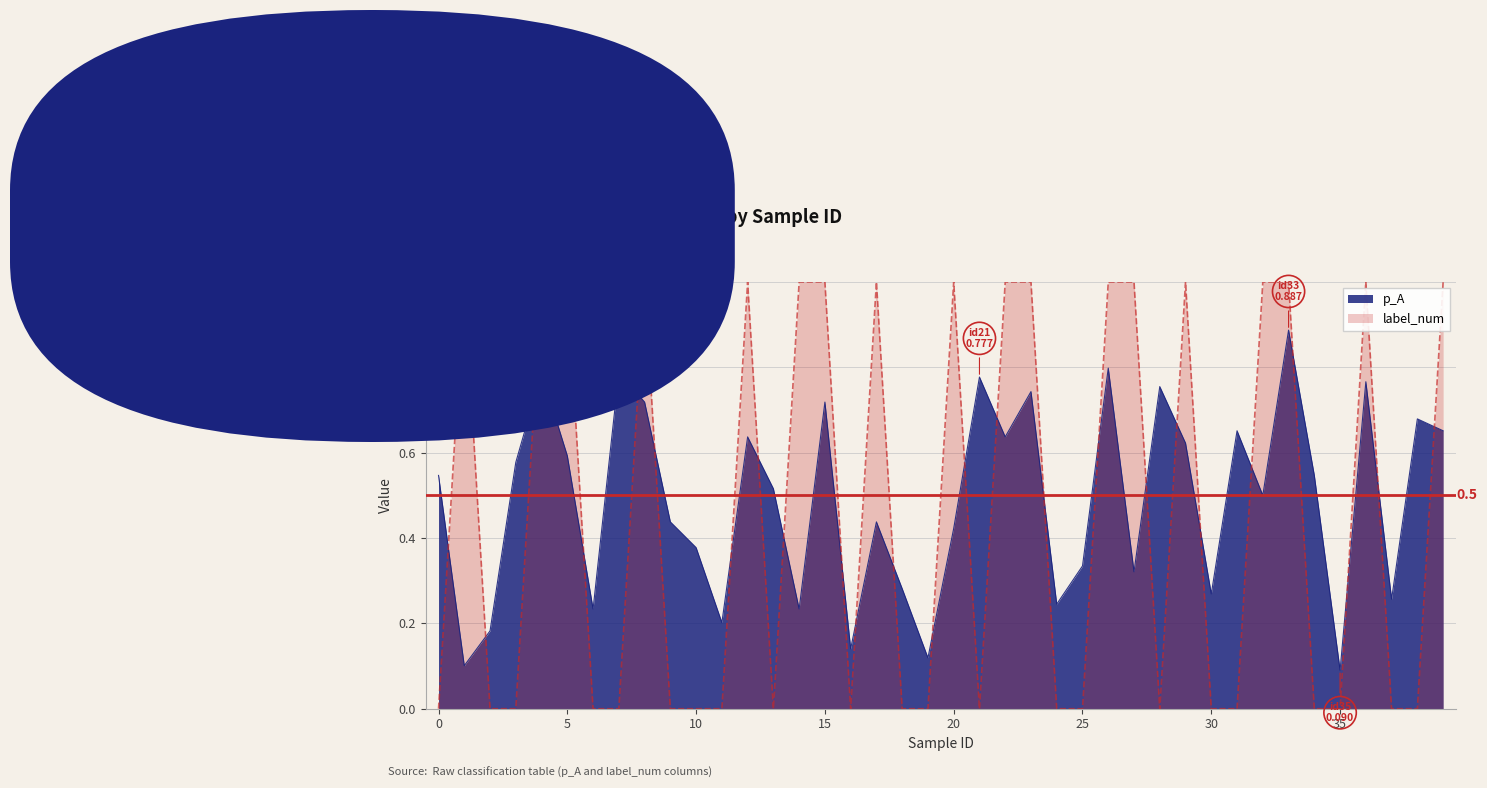

What is the difference between the maximum and minimum values in the p_A series?

0.8